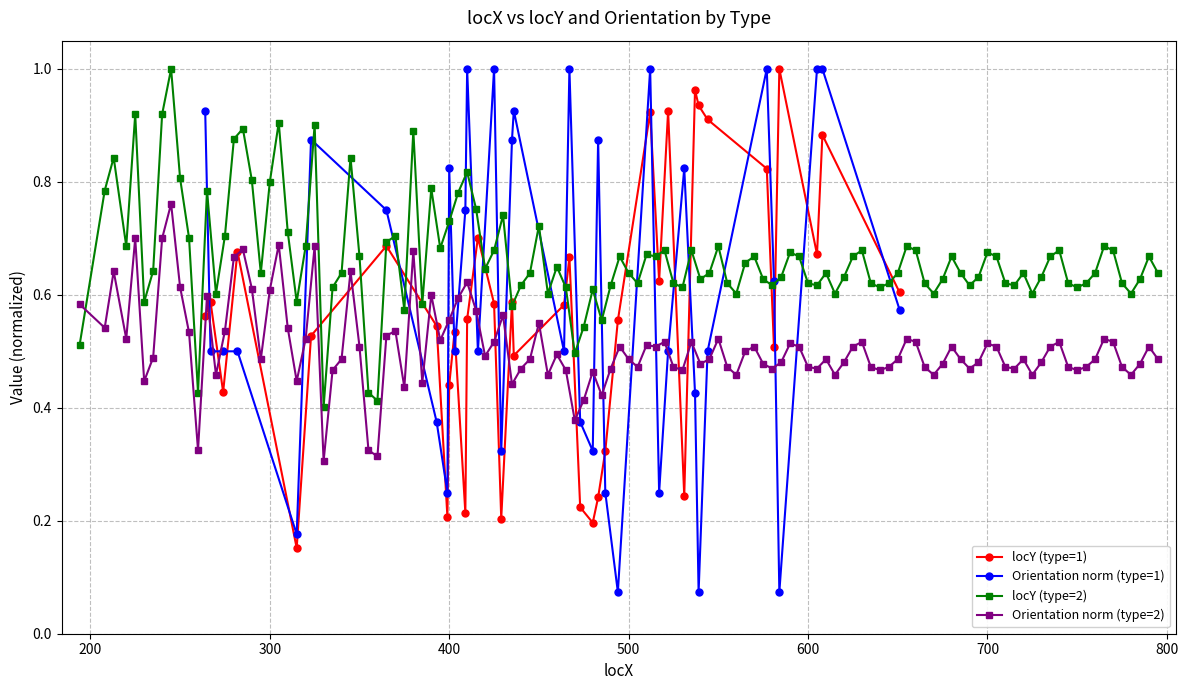

After their last crossing, which series has the higher values: Orientation norm (type=1) or locY (type=1)?

locY (type=1)